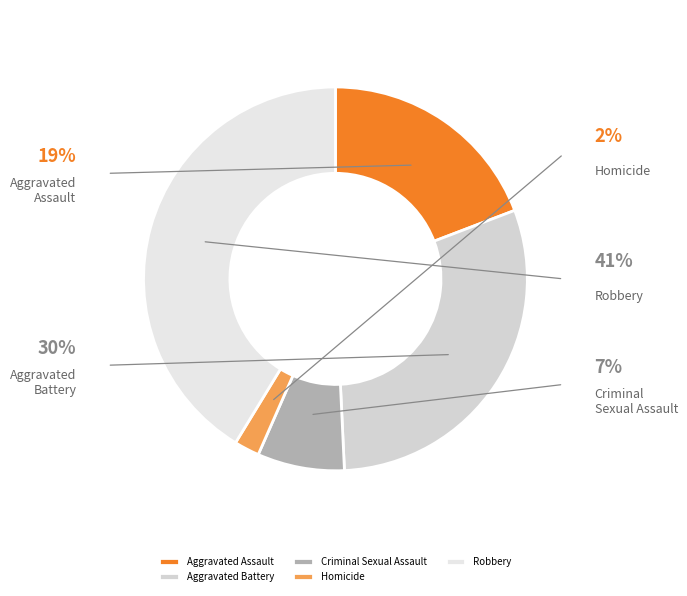

Which category has the biggest portion of the pie?

Robbery